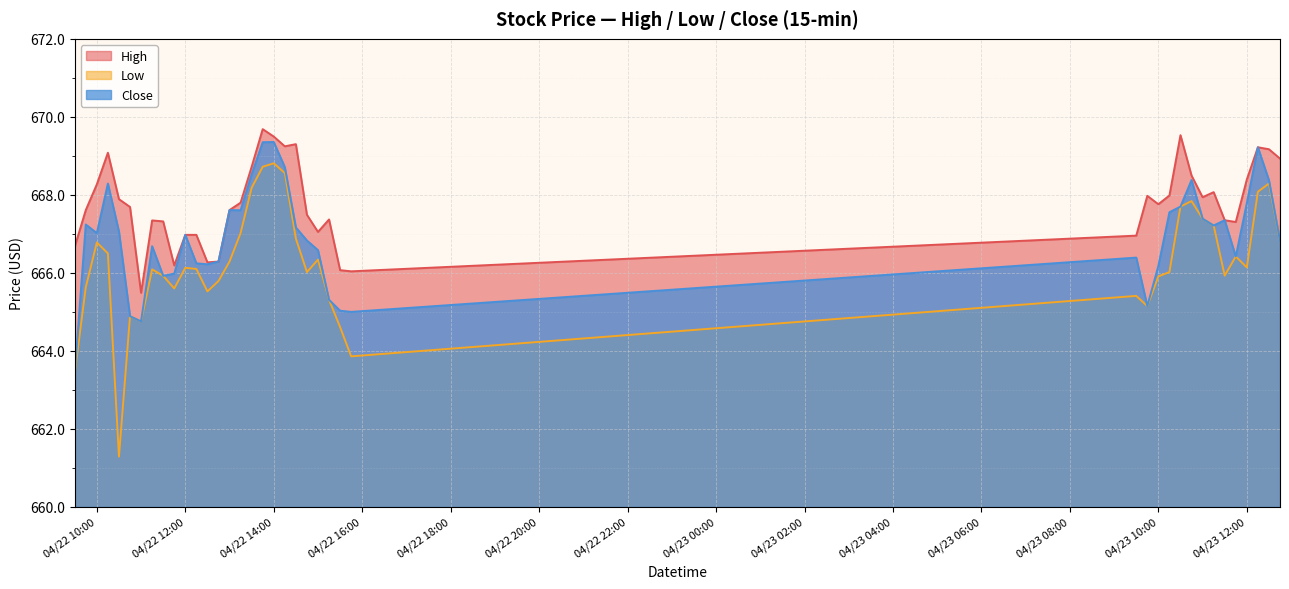

How many data points does each series have?

40